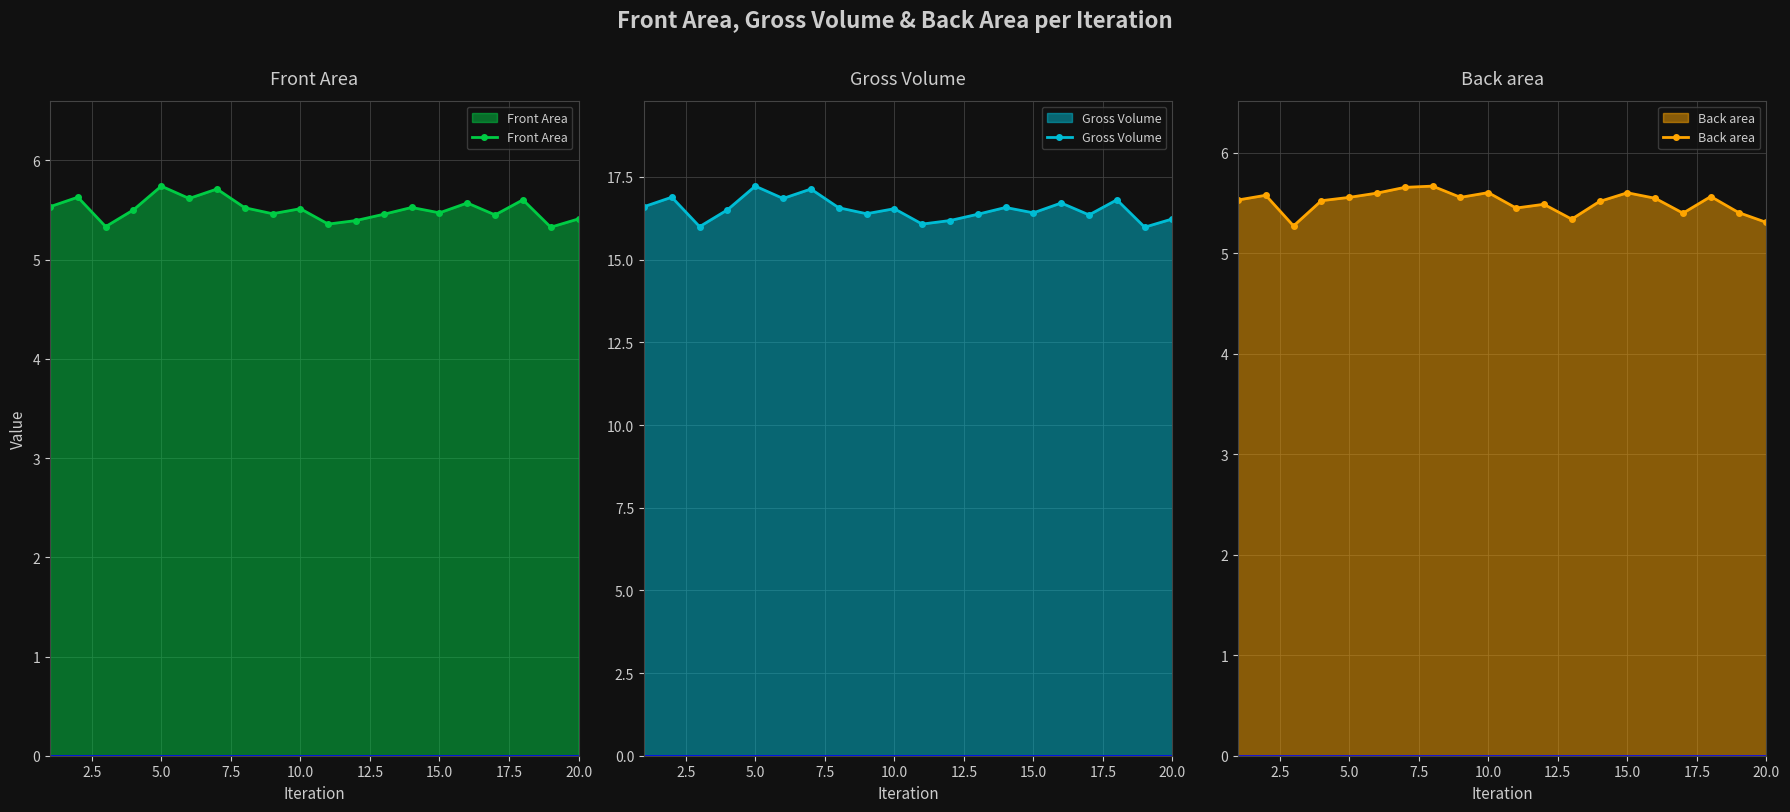

Reading left to right, list all the values displayed in this chart.

Front Area: 5.5	5.6	5.3	5.5	5.7	5.6	5.7	5.5	5.5	5.5	5.4	5.4	5.5	5.5	5.5	5.6	5.5	5.6	5.3	5.4
Gross Volume: 16.6	16.9	16.0	16.5	17.2	16.9	17.1	16.6	16.4	16.5	16.1	16.2	16.4	16.6	16.4	16.7	16.4	16.8	16.0	16.2
Back area: 5.5	5.6	5.3	5.5	5.6	5.6	5.7	5.7	5.6	5.6	5.4	5.5	5.3	5.5	5.6	5.5	5.4	5.6	5.4	5.3